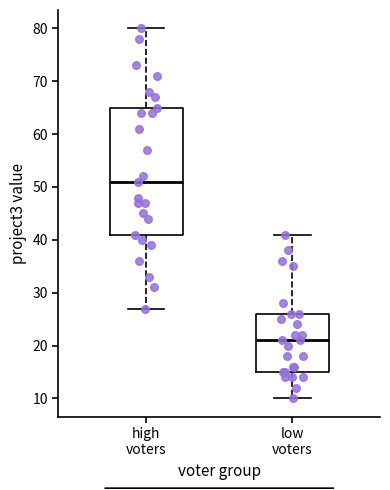

Reading left to right, transcribe this box plot: for each box, give where its median line is, the range the box spans, and where its two whiskers end, as read against the y-axis. The values are not printed on the chart, so give them approximately, as read against the axis.

high voters: median 51, box 41 to 65, whiskers 27 to 80
low voters: median 21, box 15 to 26, whiskers 10 to 41